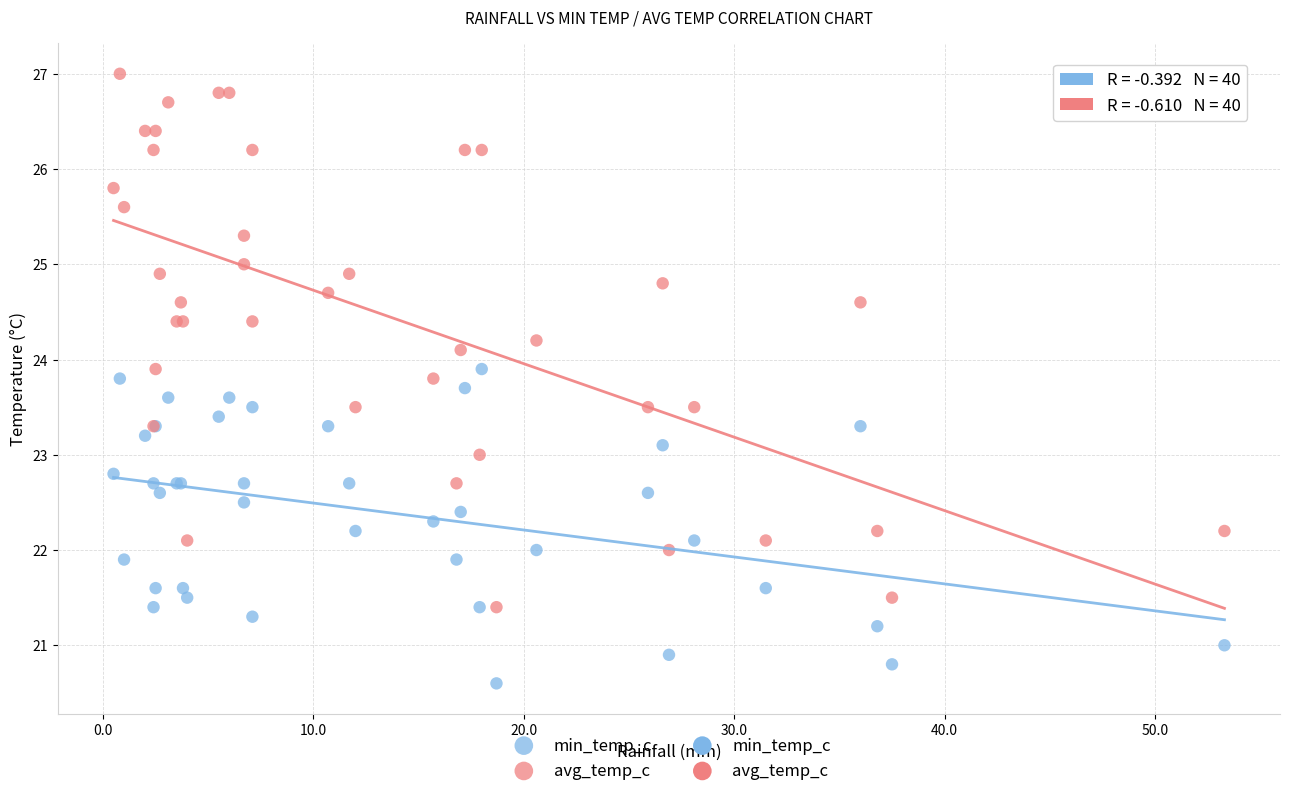

Which series contains the lowest Y value?

min_temp_c